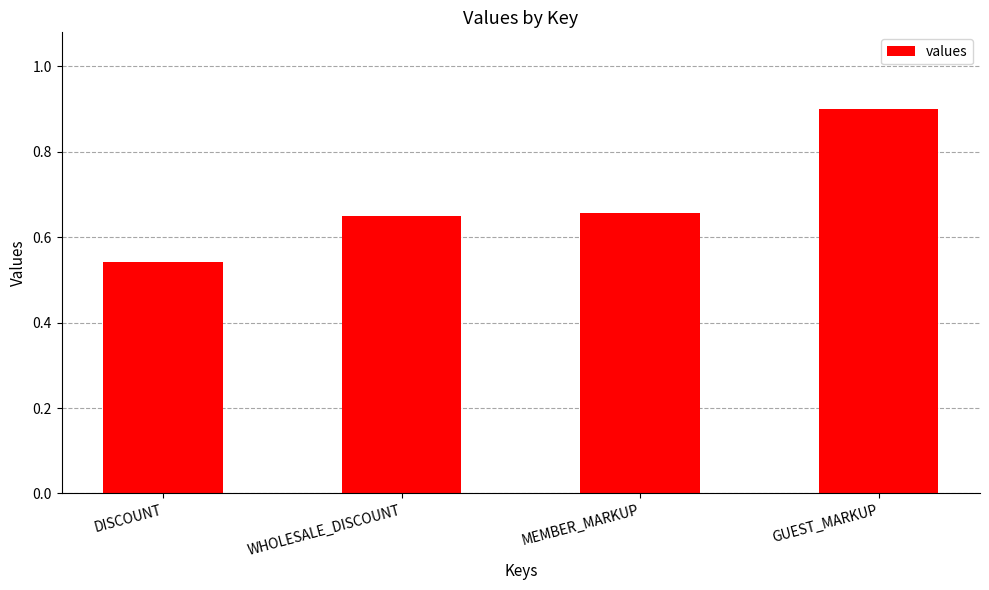

At which label is the value closest to 0?

DISCOUNT